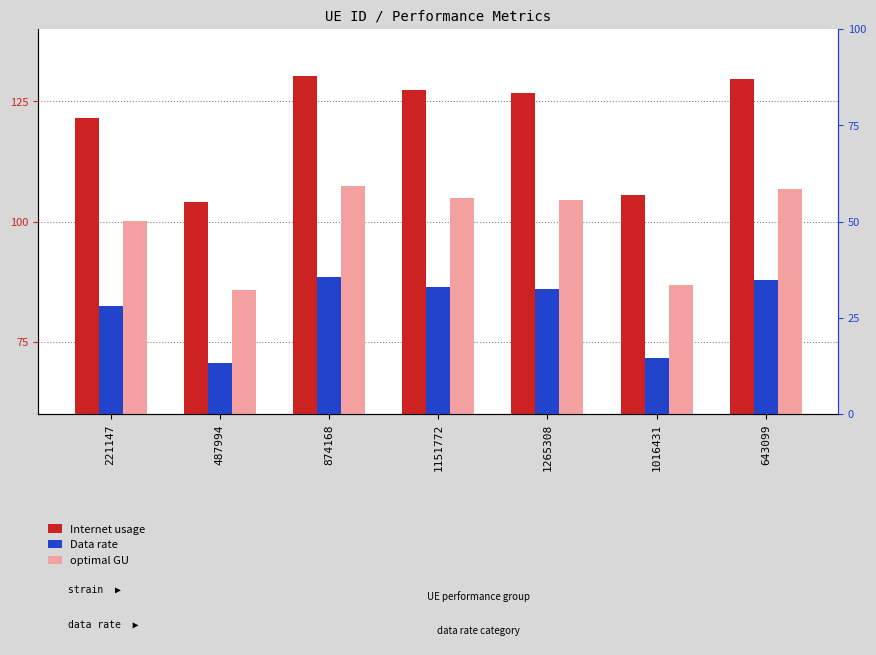

List the series in order of their overall mean, highest first.

Internet usage, optimal GU, Data rate